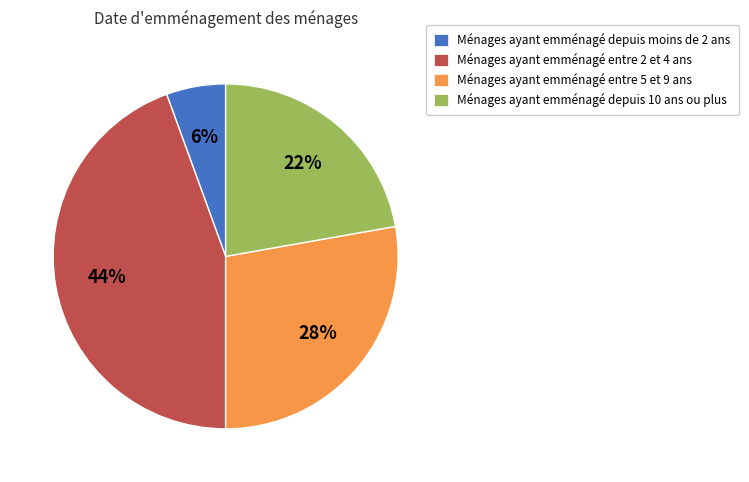

How many segments does this pie chart have?

4